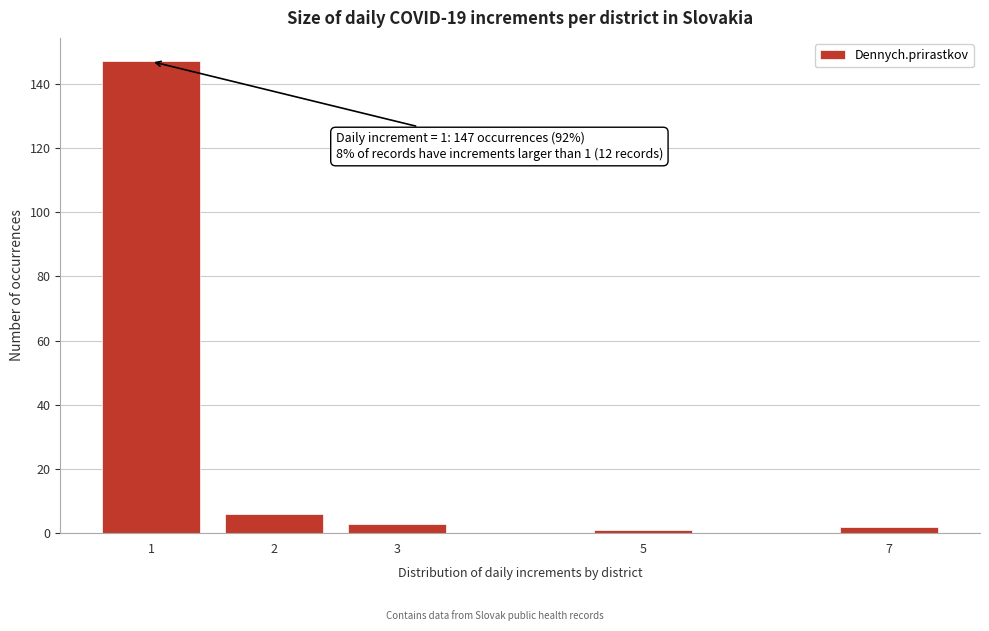

Reading left to right, what are all the values shown in this chart?

147	6	3	1	2